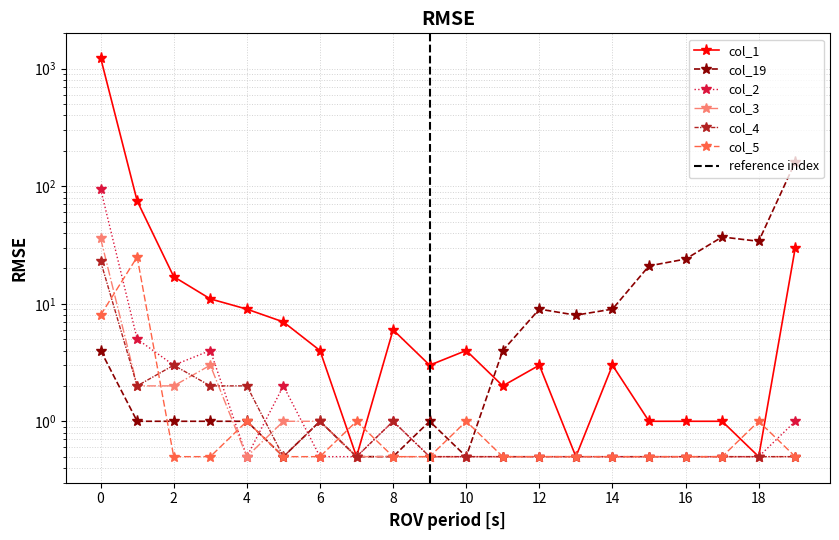

What is the lowest value of the col_1 series?

0.5